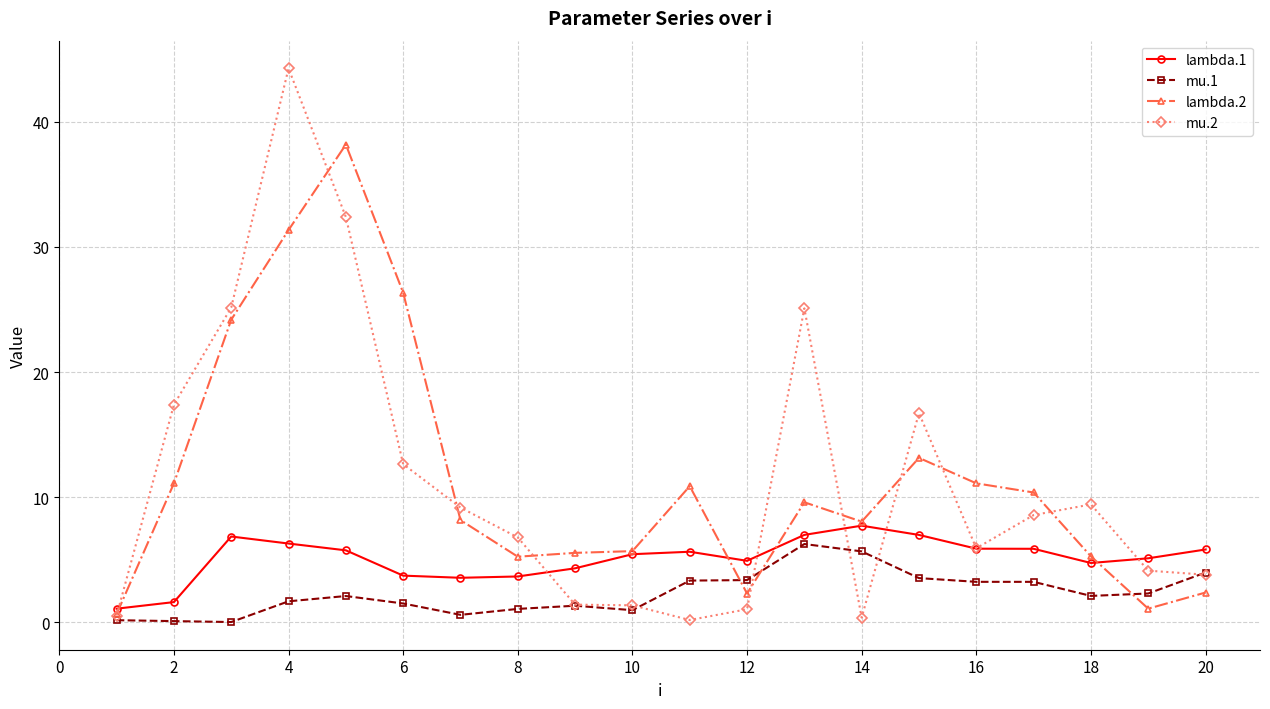

What is the value of the mu.1 point at the 14th from the left?

5.7